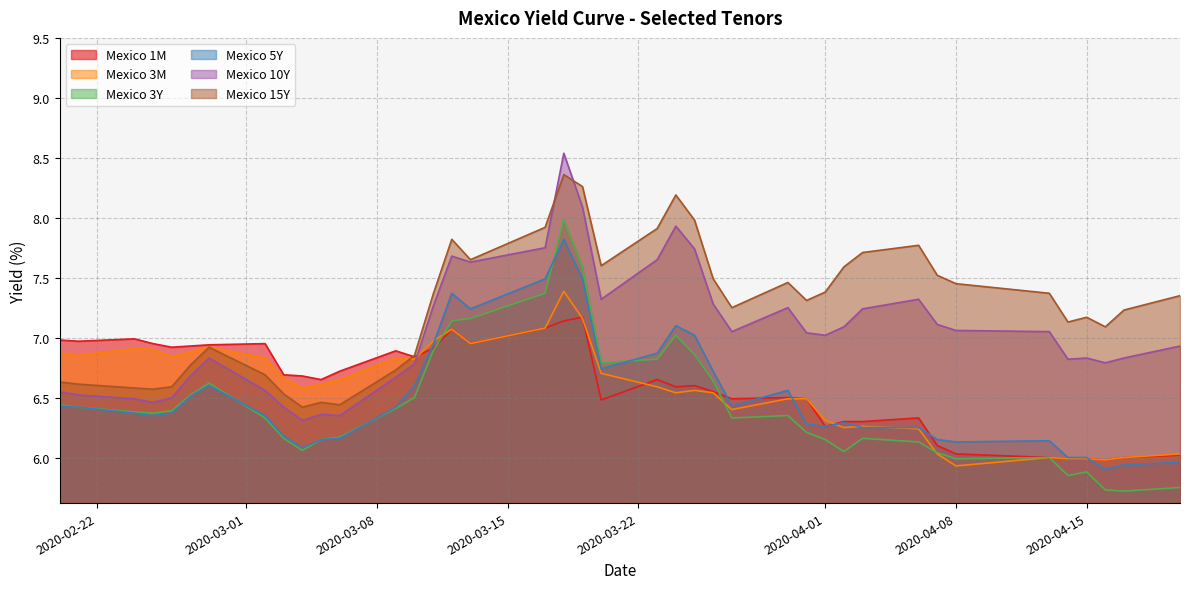

List the series in order of their peak value, lowest first.

Mexico 1M, Mexico 3M, Mexico 5Y, Mexico 3Y, Mexico 15Y, Mexico 10Y